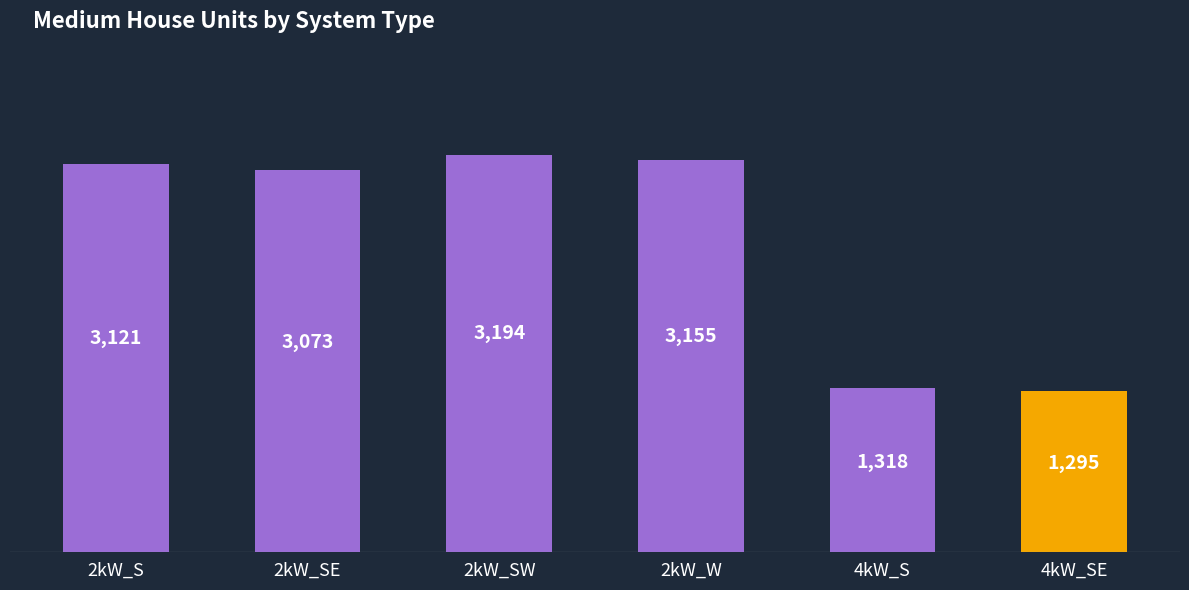

At which label is the value closest to 2244?

2kW_SE